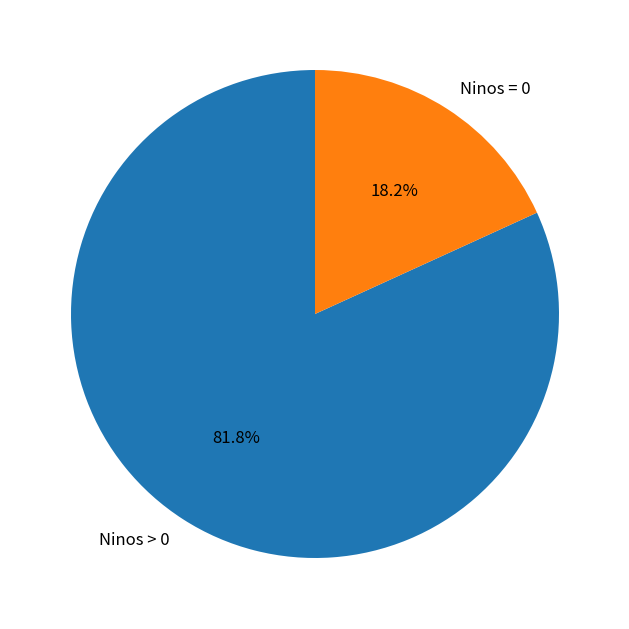

What is the ratio of the value at Ninos > 0 to the value at Ninos = 0?

4.5